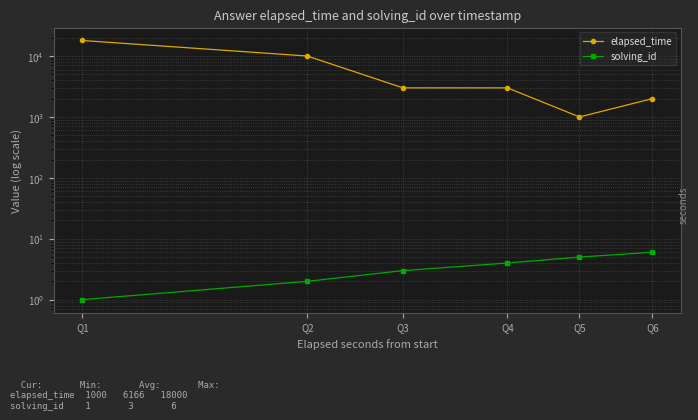

List the labels in order of elapsed_time value, largest first.

Q1, Q2, Q3, Q4, Q6, Q5